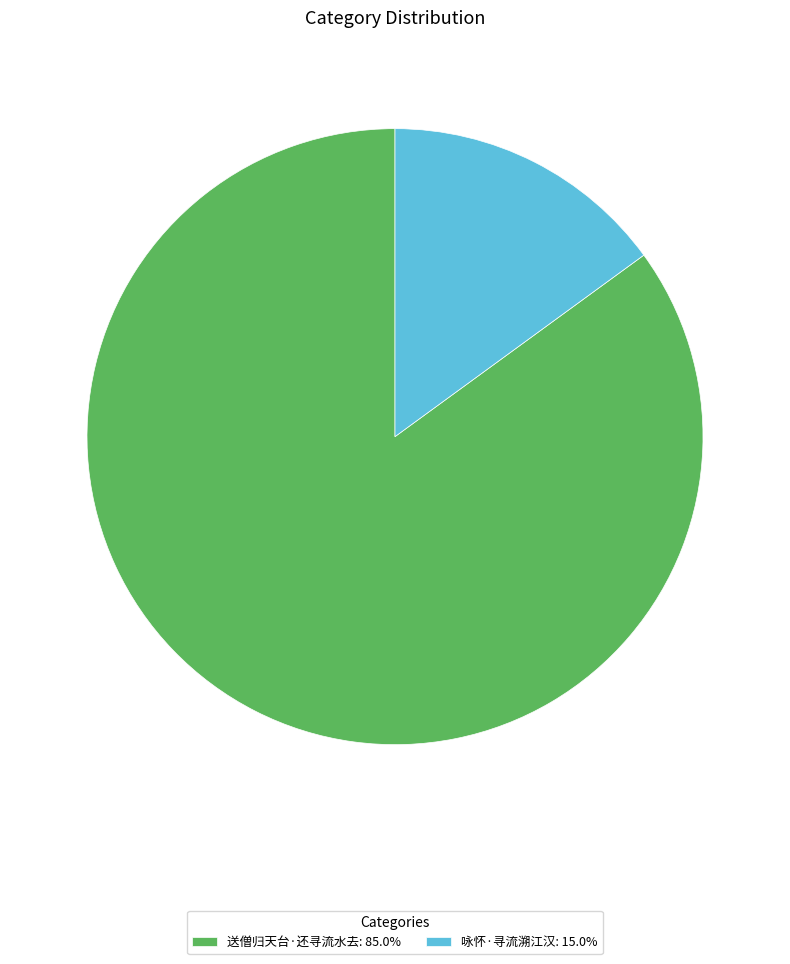

Does any single category account for the majority?

Yes